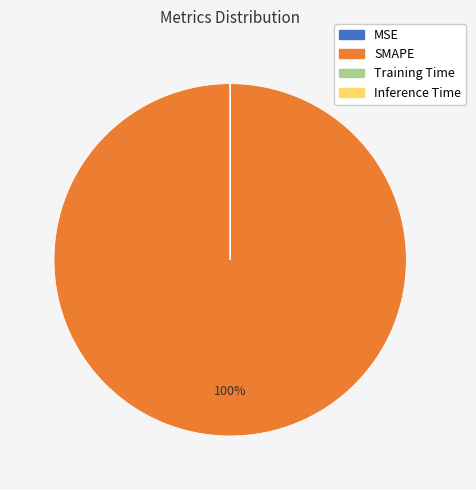

To the nearest percent, what percentage of the pie is SMAPE?

100%